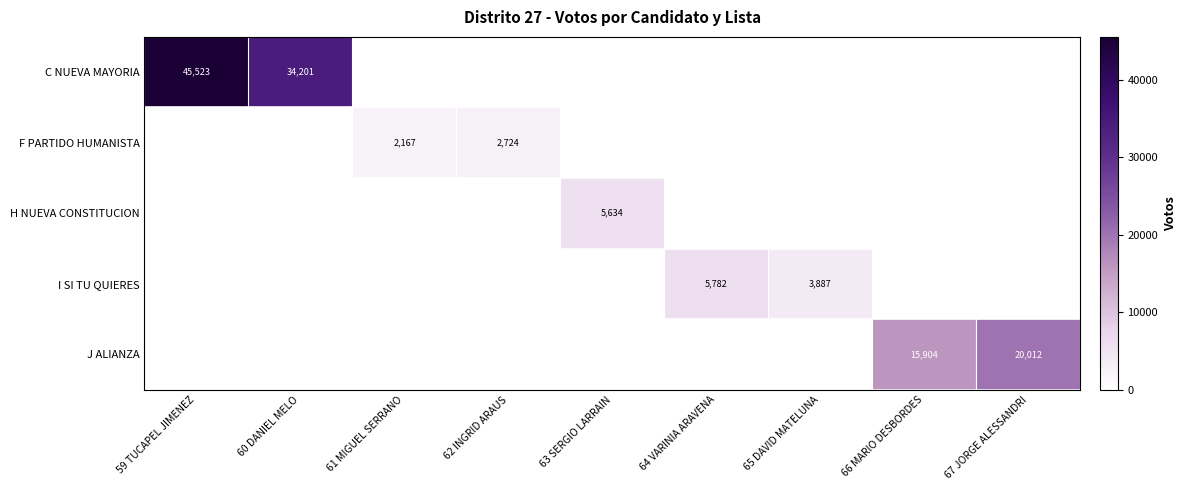

The value of I SI TU QUIERES at 65 DAVID MATELUNA is 1421. True or false?

False